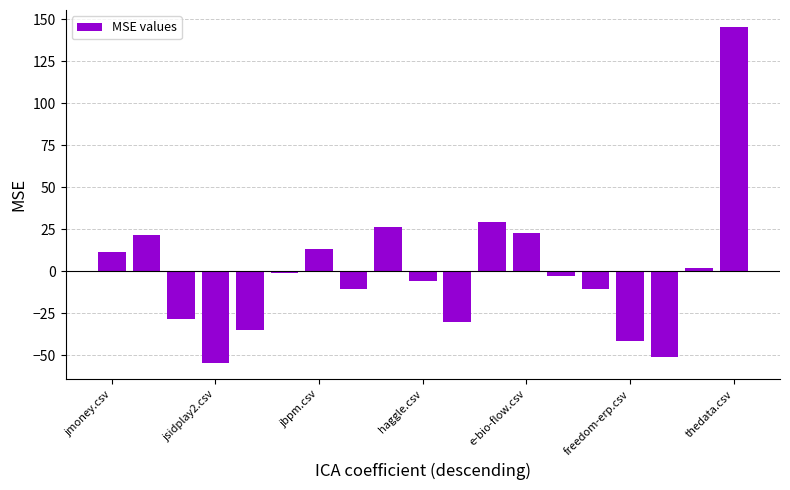

Reading left to right, list all the values displayed in this chart.

11.7	21.4	-28.6	-54.4	-35.1	-1.2	13.3	-10.9	26.2	-6.0	-30.2	29.5	23.0	-2.8	-10.9	-41.5	-51.2	2.0	145.6